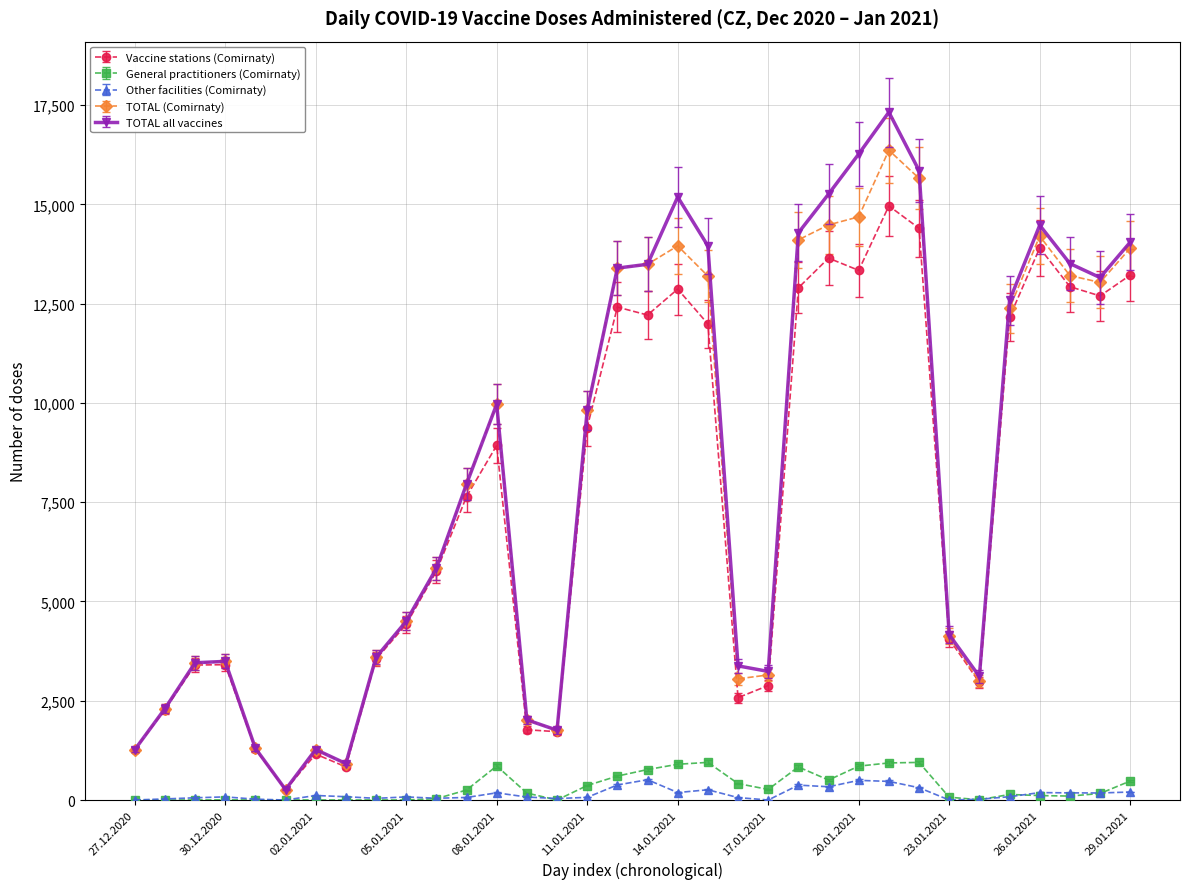

Which series has the widest spread of values?

TOTAL all vaccines